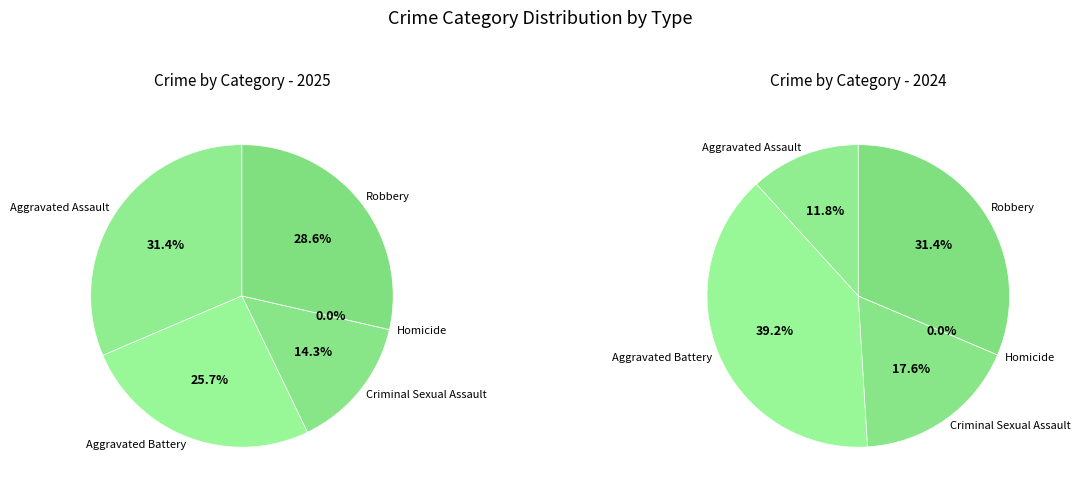

Is it true that Criminal Sexual Assault is 14% of the pie?

True